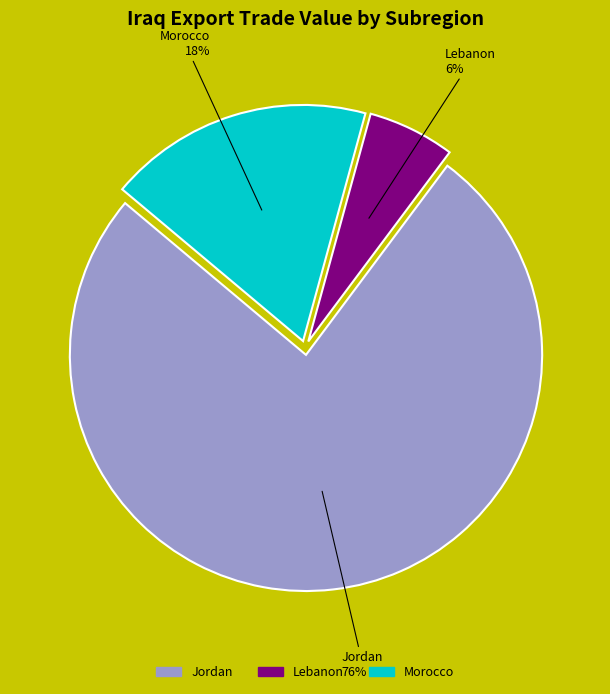

To the nearest percent, what is the difference between the Jordan and Lebanon slice percentages?

70%